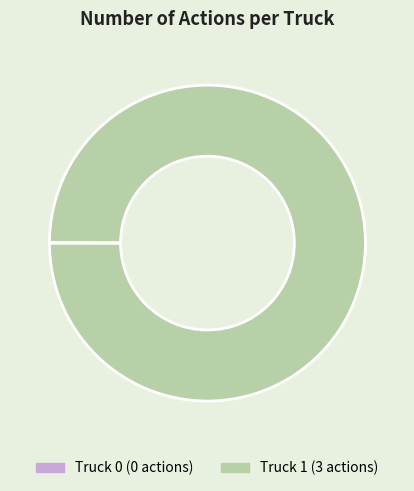

Is it true that Truck 1 is 100% of the pie?

True